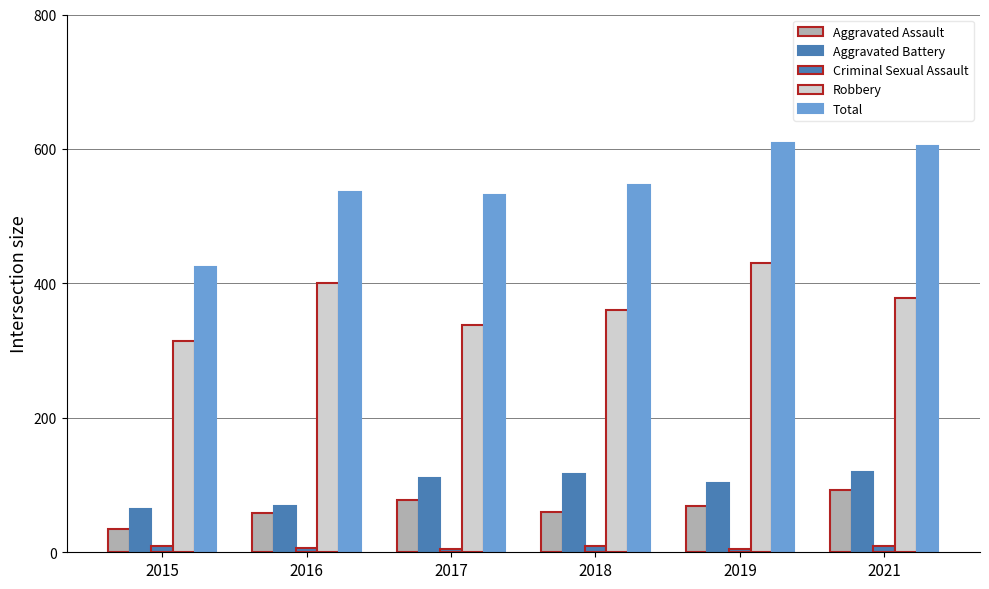

Which category has the lowest value in the Total series?

2015